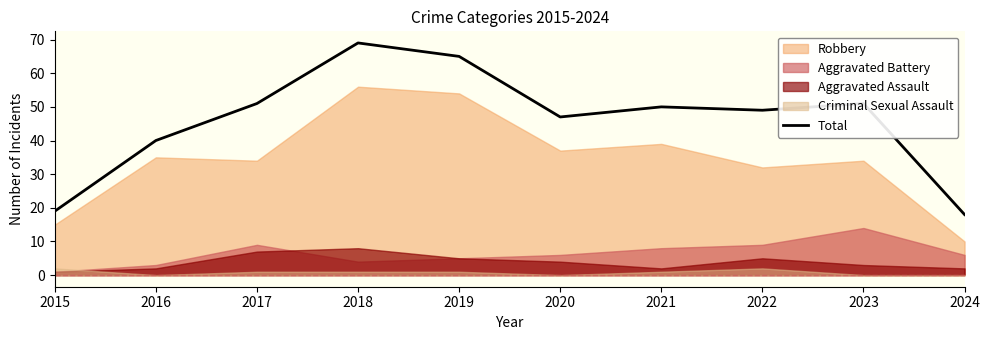

What is the ratio of the value at 2022 to the value at 2021?

1.0